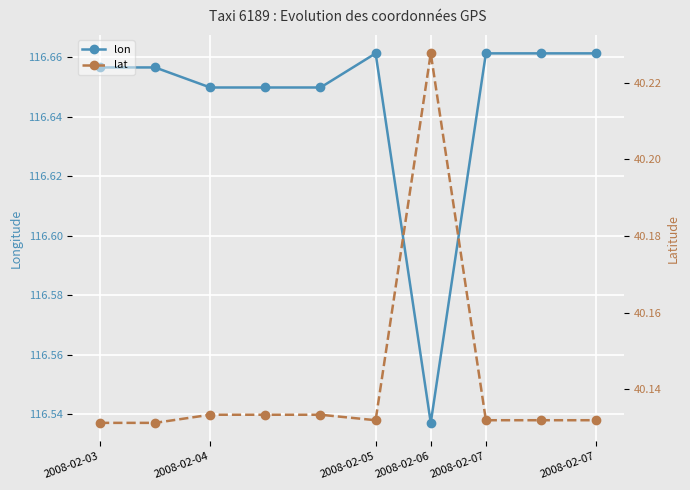

What is the difference between the maximum and minimum values in the lon series?

0.1